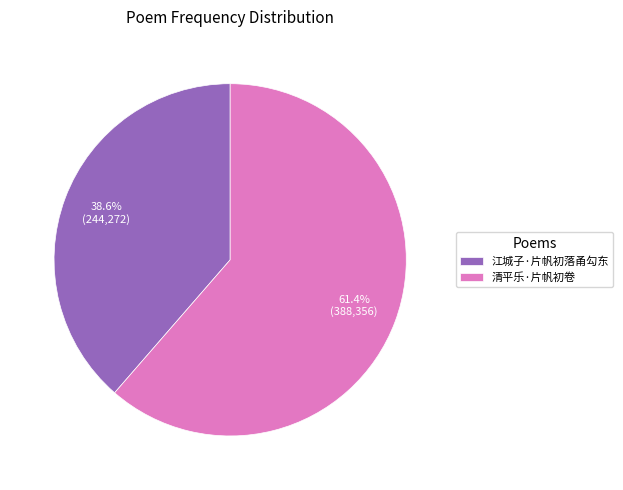

Which category has the smallest portion of the pie?

江城子·片帆初落甬勾东